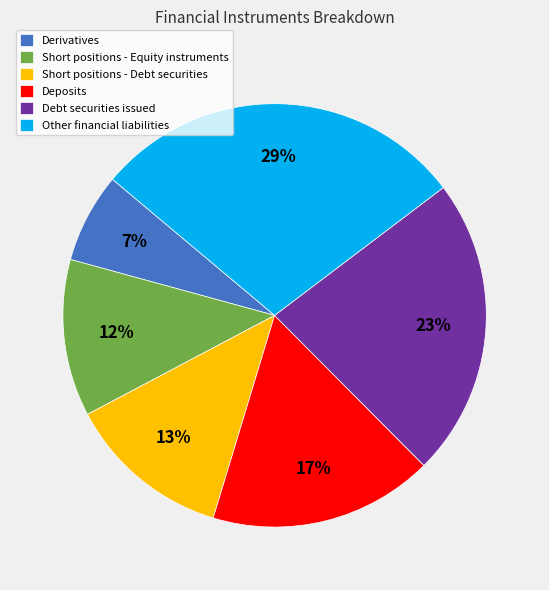

Between Short positions - Debt securities and Short positions - Equity instruments, which is larger?

Short positions - Debt securities